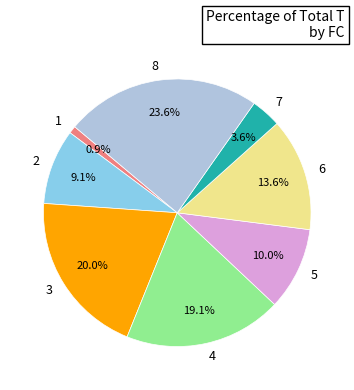

How much of the chart is everything except 3?

80.0%